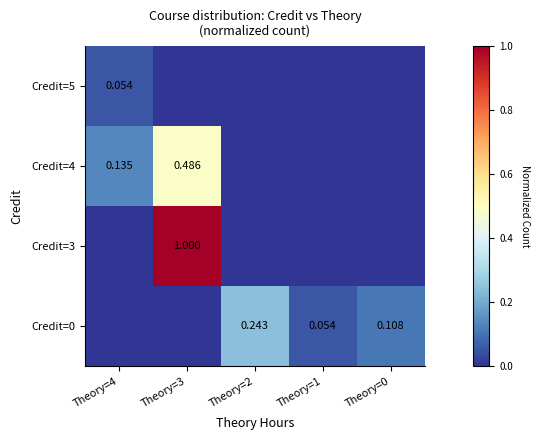

Is it true that Credit=5 equals 0.1 at Theory=4?

True